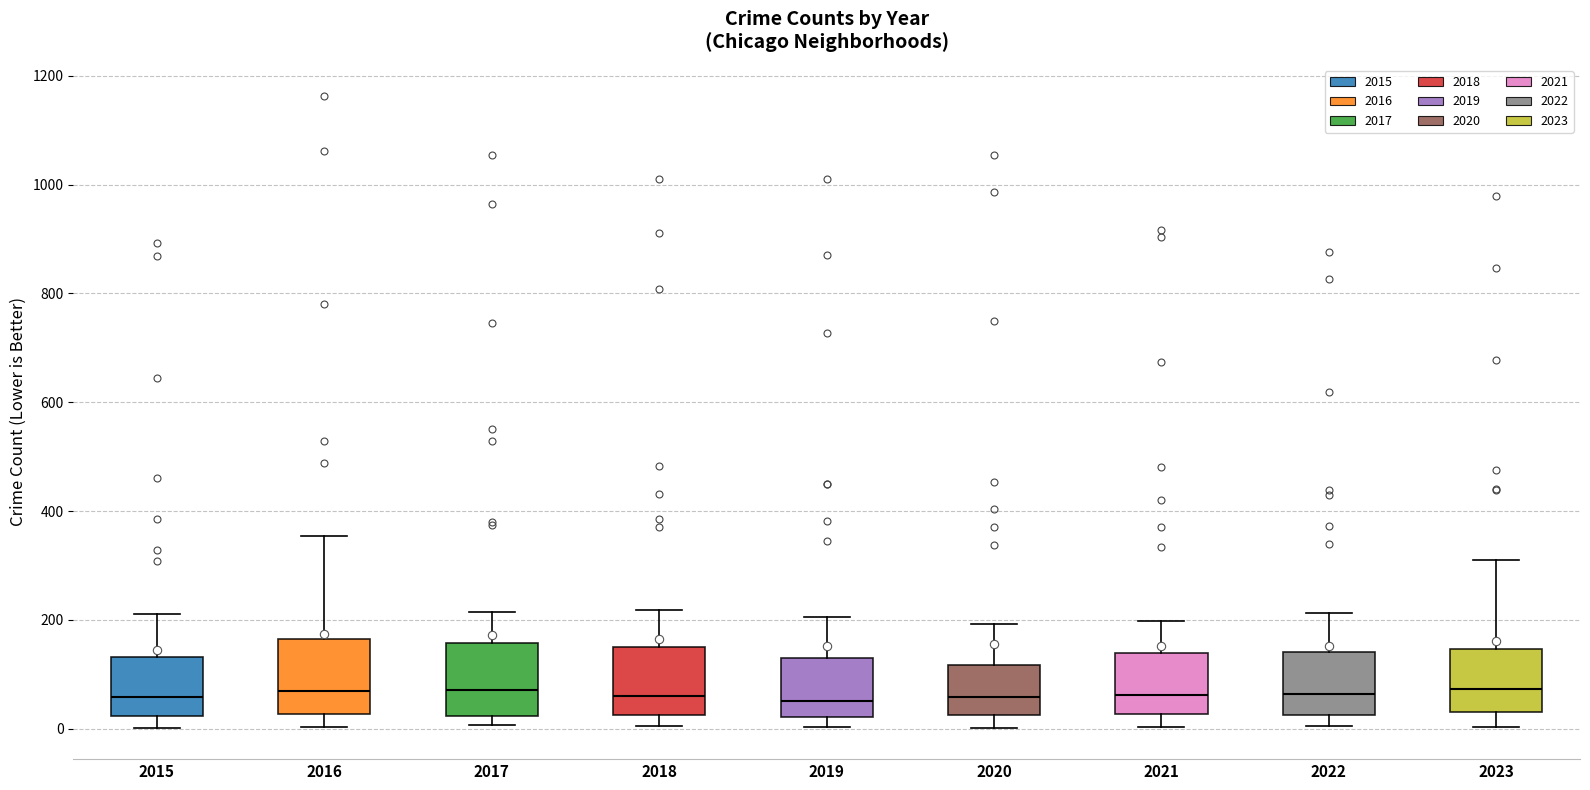

Reading left to right, read every box against the y-axis: the position of its median line, the range the box covers, and the ends of its whiskers. The values are not printed on the chart, so give them approximately, as read against the axis.

2015: median 60, box 20 to 140, whiskers 0 to 220
2016: median 60, box 20 to 160, whiskers 0 to 360
2017: median 80, box 20 to 160, whiskers 0 to 220
2018: median 60, box 20 to 140, whiskers 0 to 220
2019: median 60, box 20 to 140, whiskers 0 to 200
2020: median 60, box 20 to 120, whiskers 0 to 200
2021: median 60, box 20 to 140, whiskers 0 to 200
2022: median 60, box 20 to 140, whiskers 0 to 220
2023: median 80, box 40 to 140, whiskers 0 to 320